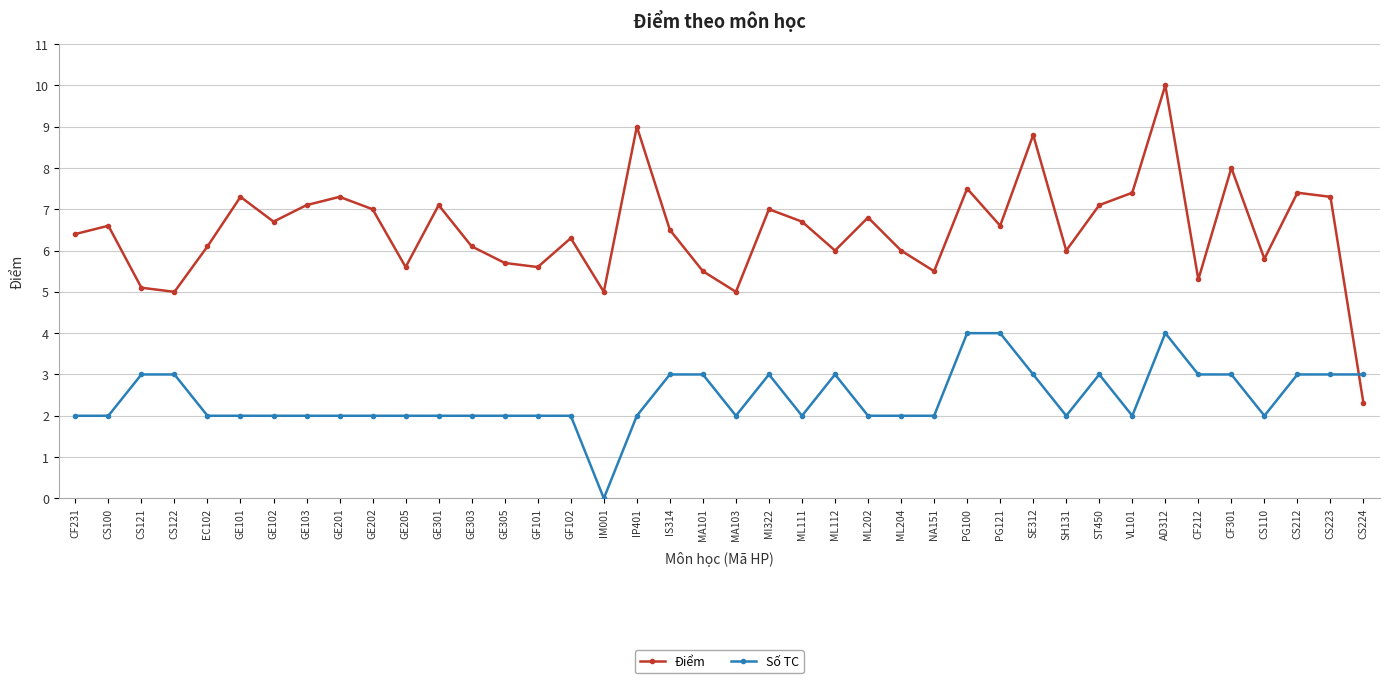

At which category is the sum across all series the highest?

AD312